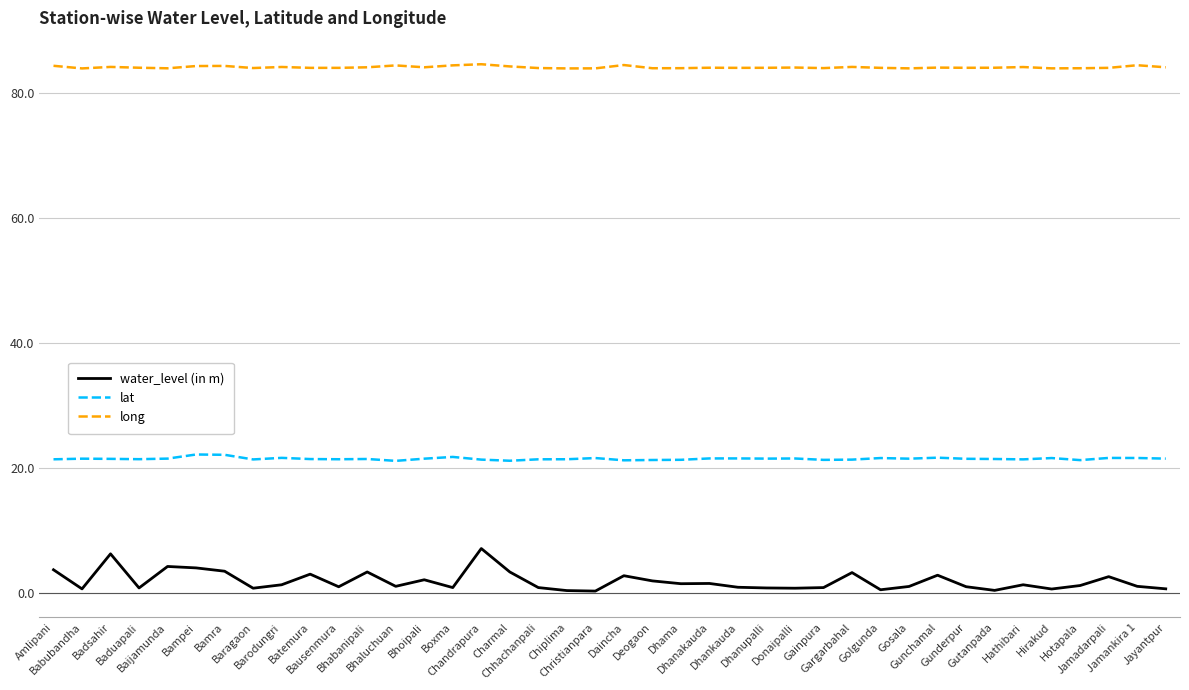

How many distinct data groups are displayed?

3